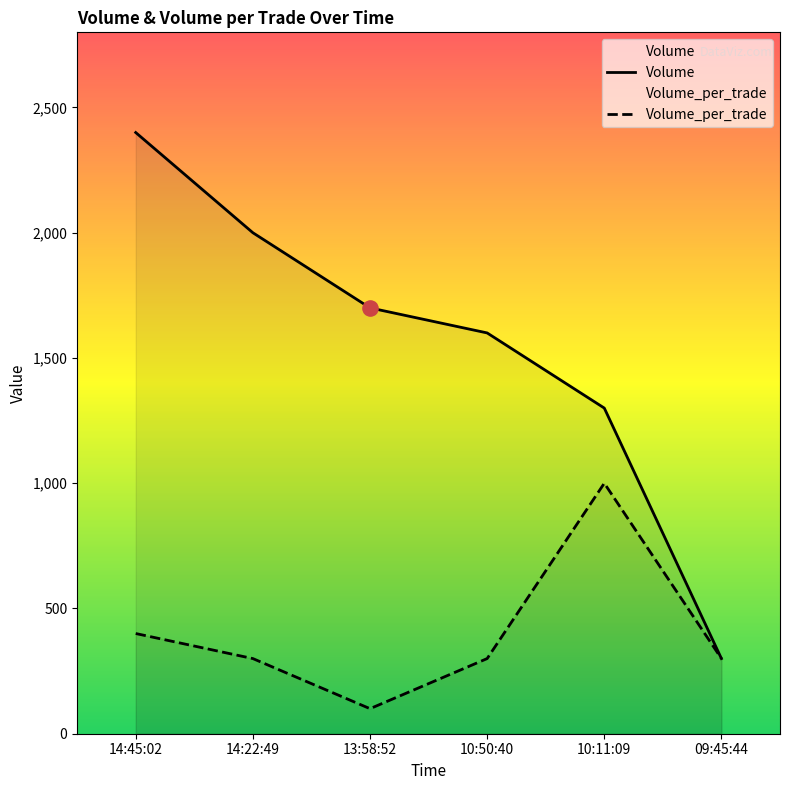

At which category is the sum across all series the highest?

14:45:02